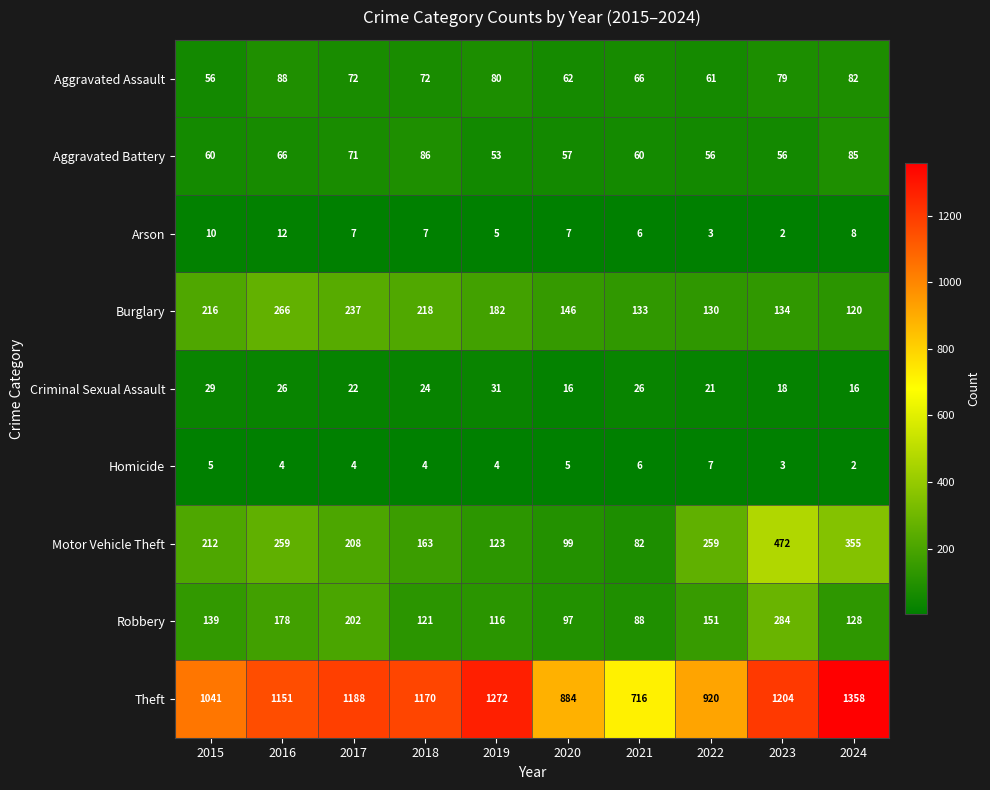

What is the difference between the highest and lowest values at 2023?

1202